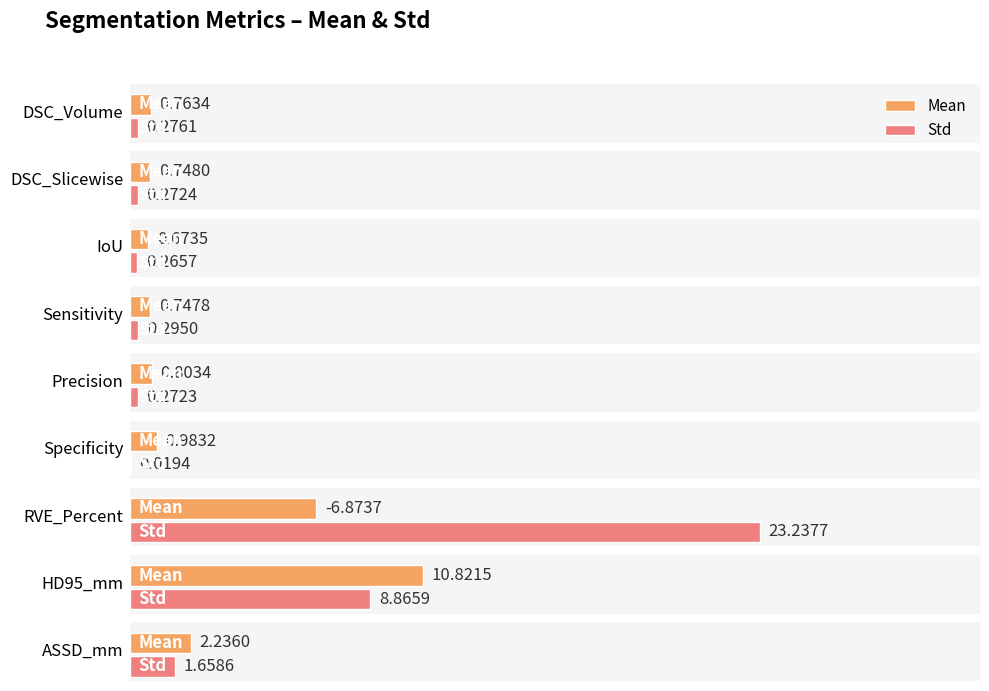

What is the average value of the Std series?

3.9